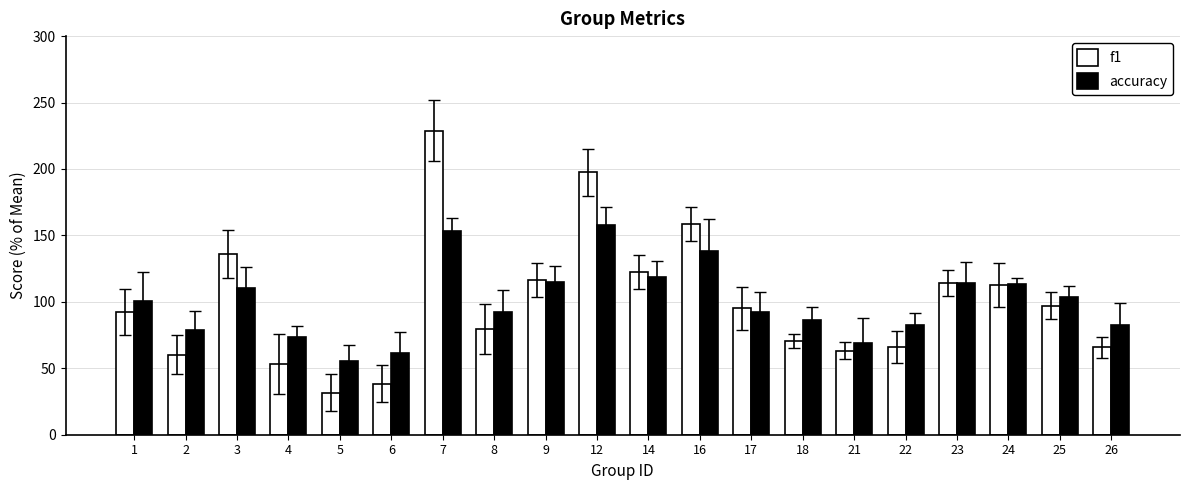

How many values in the f1 series exceed 95?

10